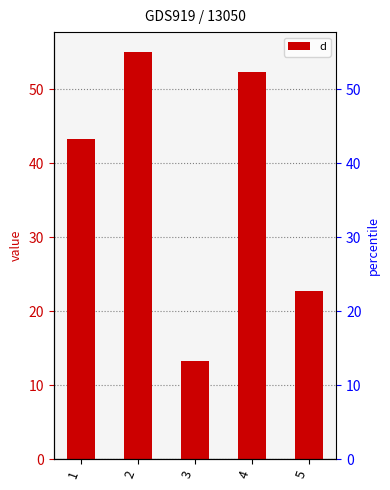

Rank the categories by value from highest to lowest.

2, 4, 1, 5, 3